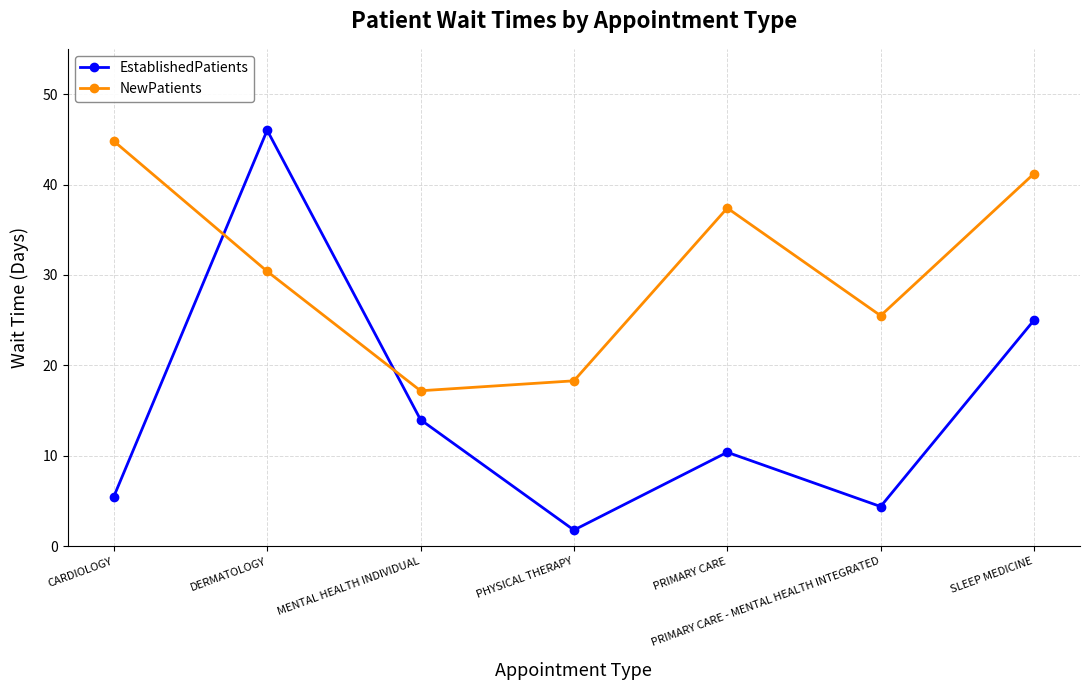

How many lines are shown in the chart?

2